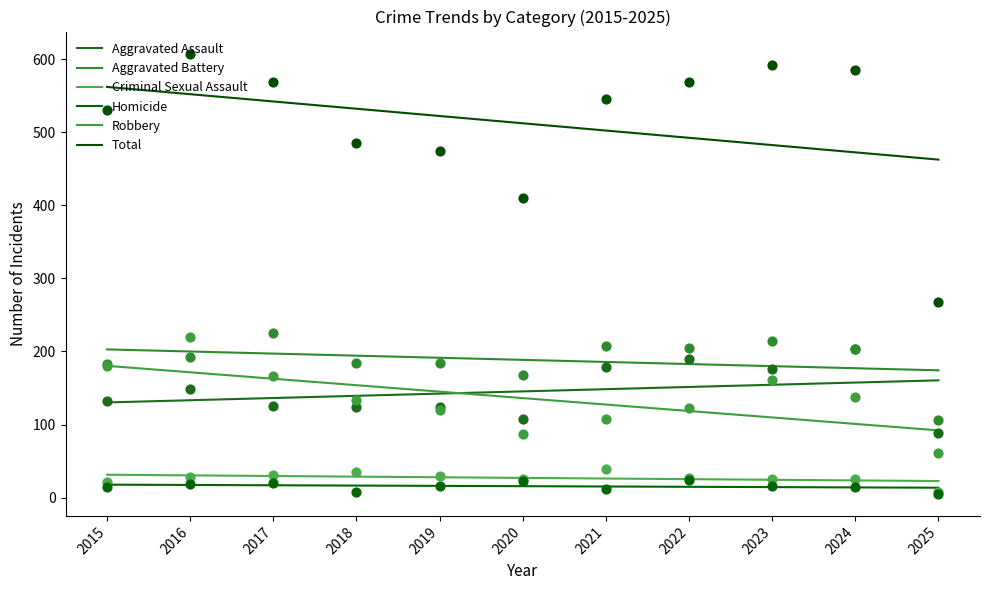

Which series reaches the maximum Y coordinate?

Total